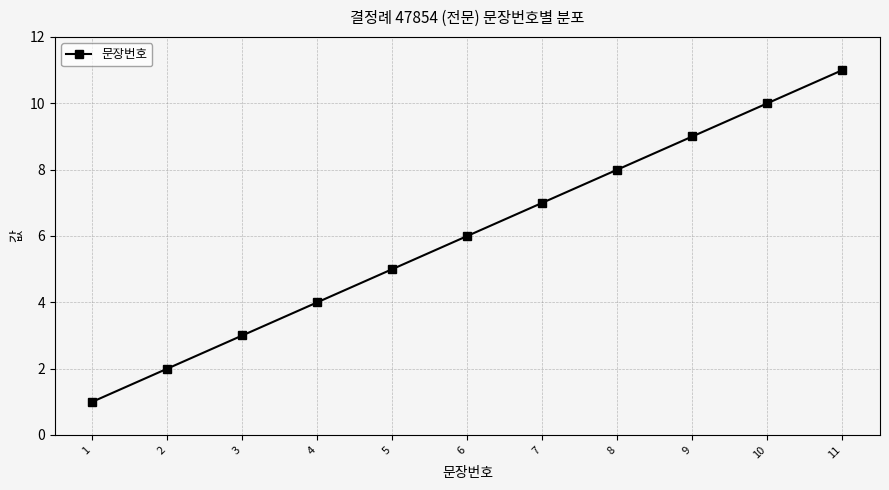

Which category has the lowest value across all series?

1